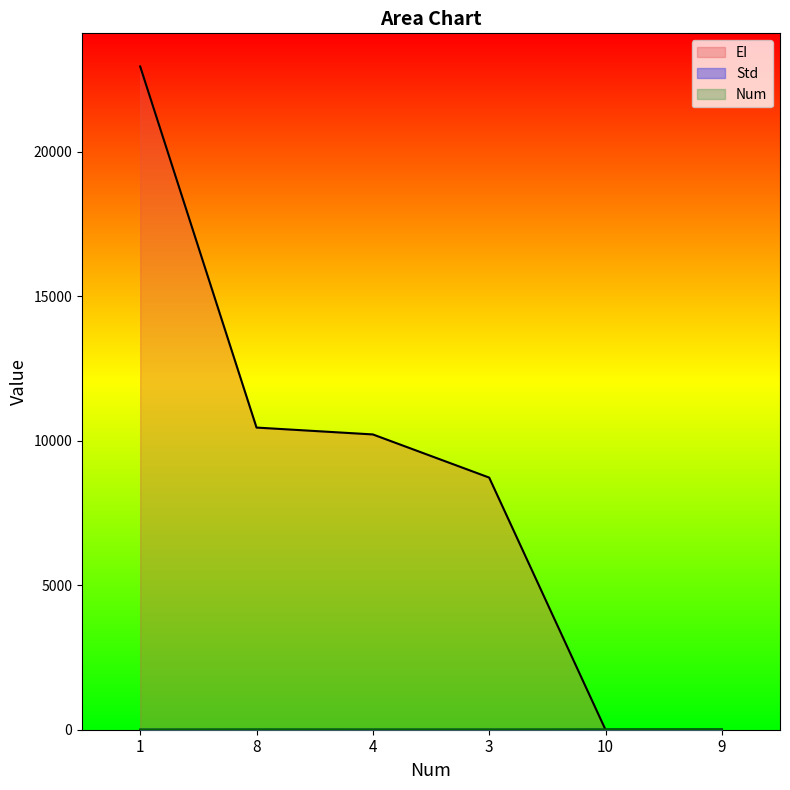

How many positive values does the EI series have?

4